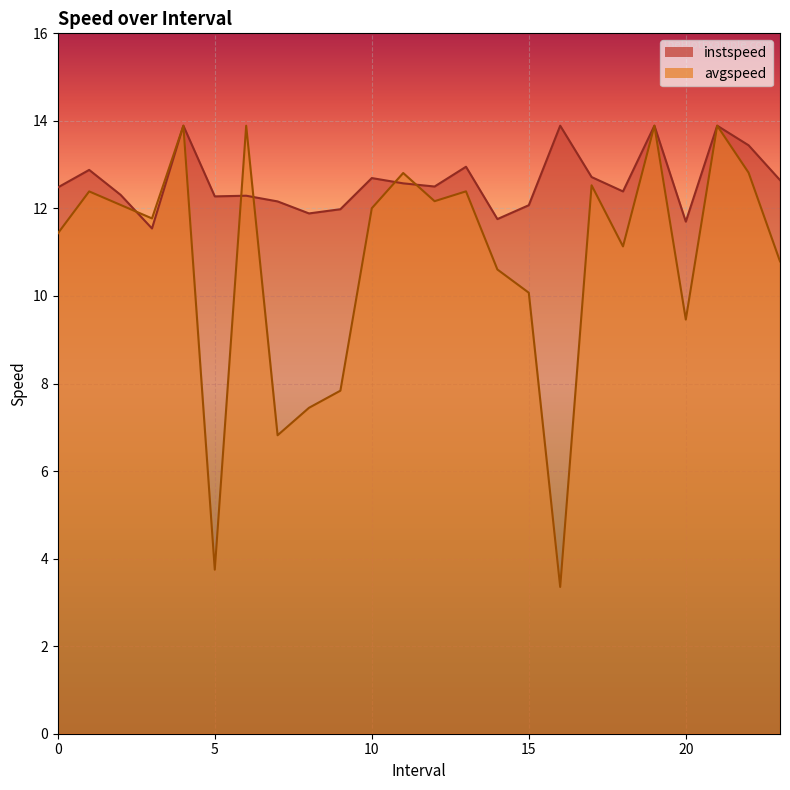

Reading left to right, transcribe all the data shown in this chart.

instspeed: 12.5	12.9	12.3	11.5	13.9	12.3	12.3	12.2	11.9	12.0	12.7	12.6	12.5	13.0	11.8	12.1	13.9	12.7	12.4	13.9	11.7	13.9	13.4	12.6
avgspeed: 11.4	12.4	12.1	11.8	13.9	3.7	13.9	6.8	7.4	7.8	12.0	12.8	12.2	12.4	10.6	10.1	3.4	12.5	11.1	13.9	9.5	13.9	12.8	10.8